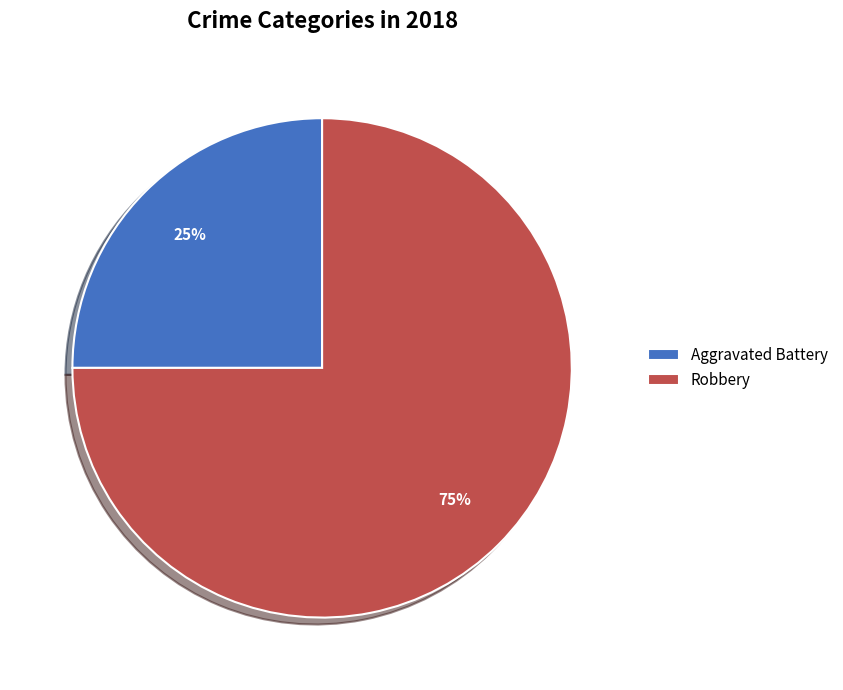

How many slices are in this pie chart?

2